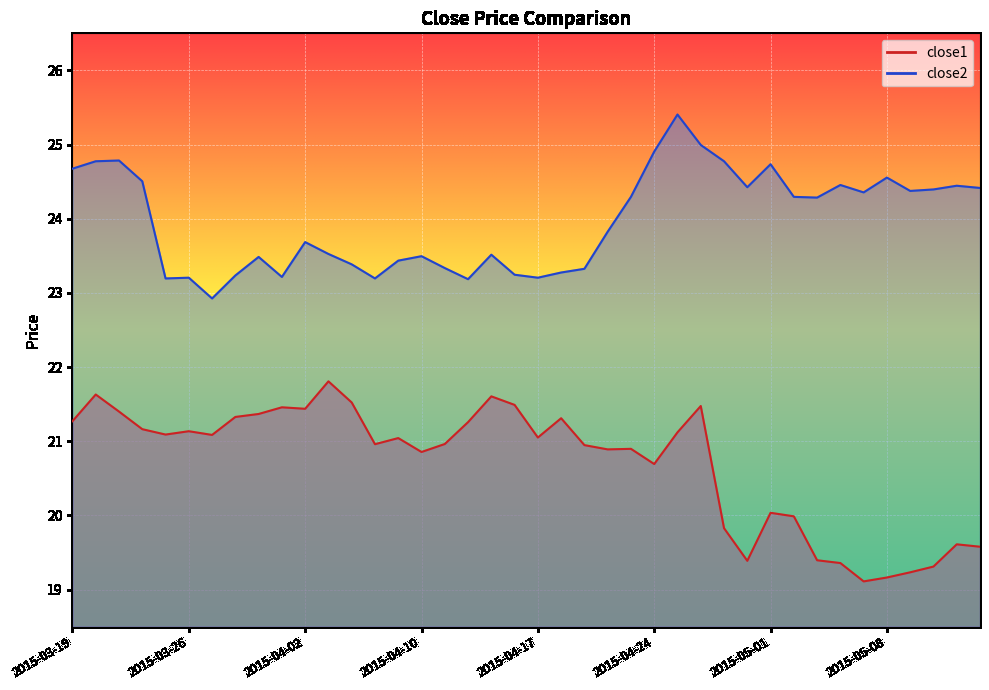

True or false: close2 and close1 cross at least once.

False